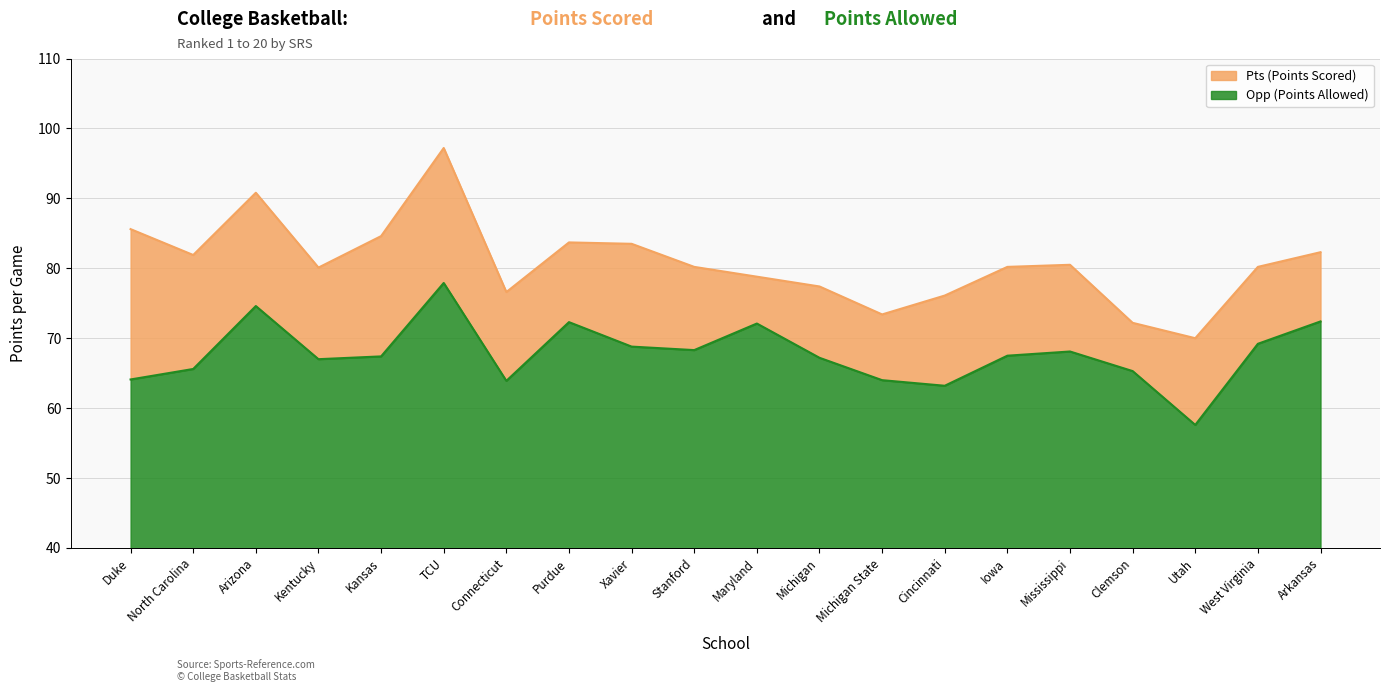

Between Connecticut and Iowa, which series saw the biggest shift?

Pts